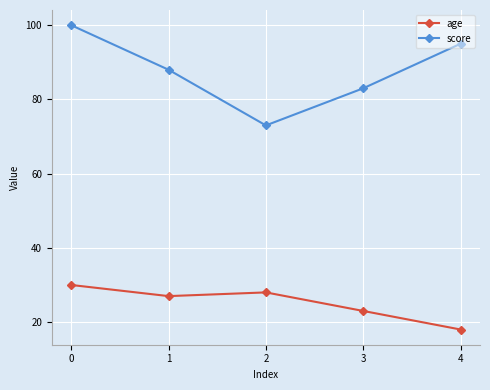

In age, how many points are higher than both neighbors (excluding endpoints)?

1